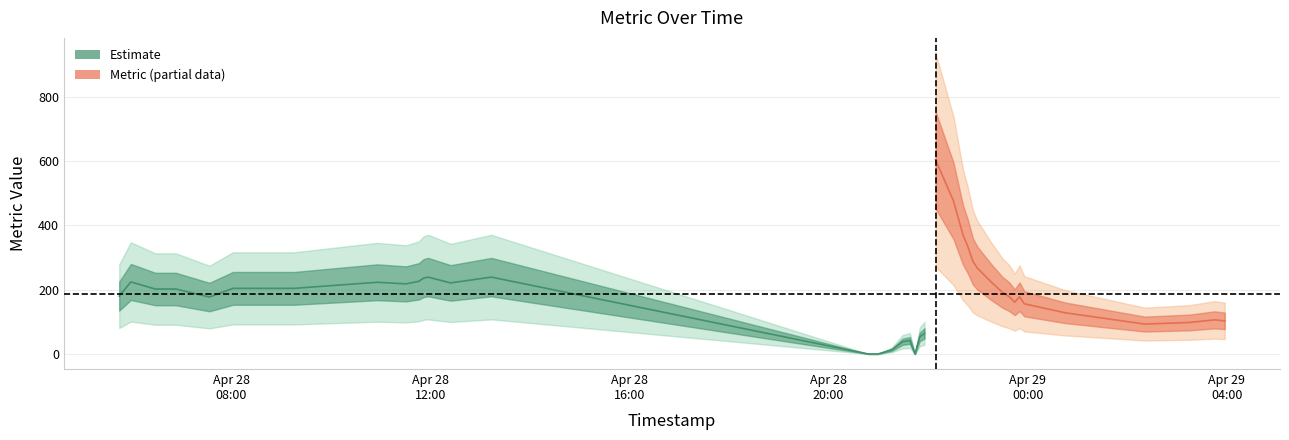

What is the value of the 23rd point from the left?

64